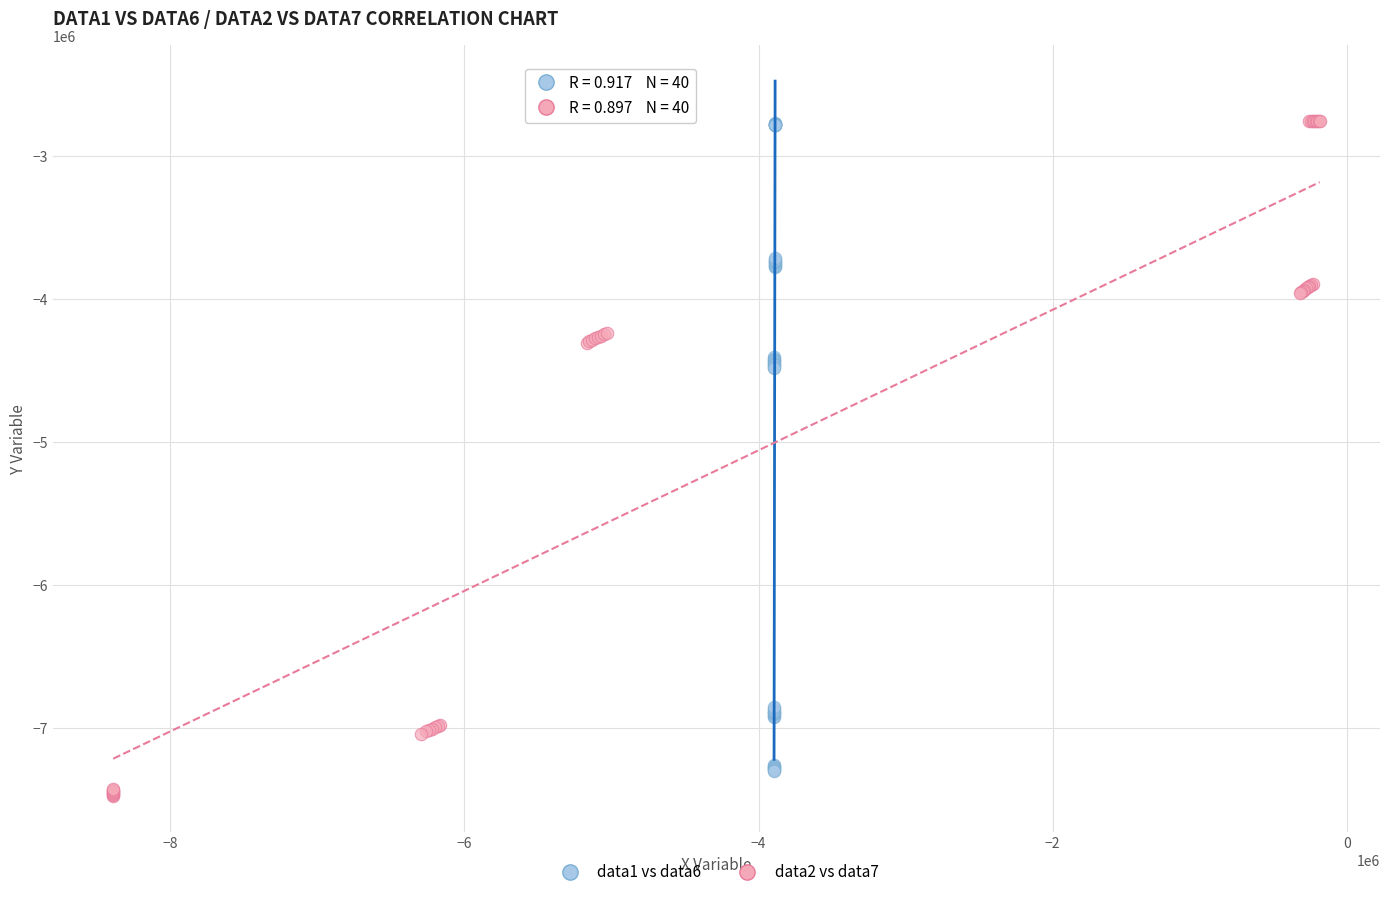

Which series has the widest spread of Y values?

data2 vs data7